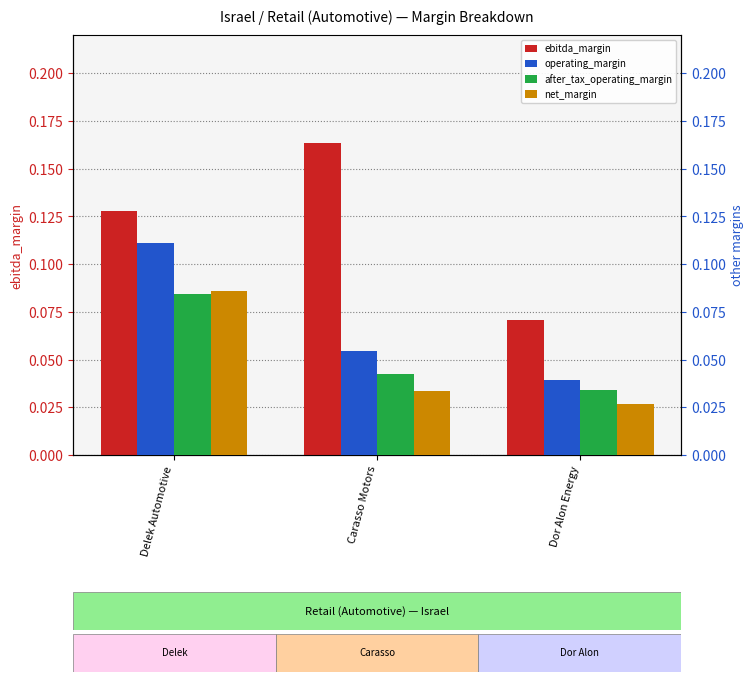

Reading left to right, extract all data points from this chart.

ebitda_margin: Delek Automotive=0.1	Carasso Motors=0.2	Dor Alon Energy=0.1
operating_margin: Delek Automotive=0.1	Carasso Motors=0.1	Dor Alon Energy=0.0
after_tax_operating_margin: Delek Automotive=0.1	Carasso Motors=0.0	Dor Alon Energy=0.0
net_margin: Delek Automotive=0.1	Carasso Motors=0.0	Dor Alon Energy=0.0